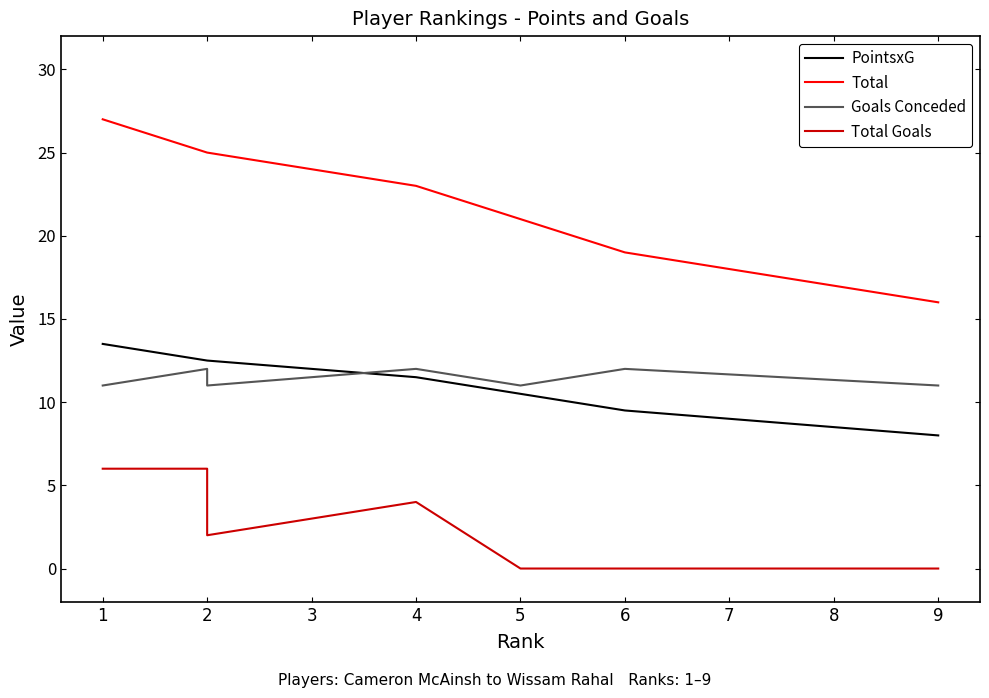

Which series changed the most between 2 and 6?

Total